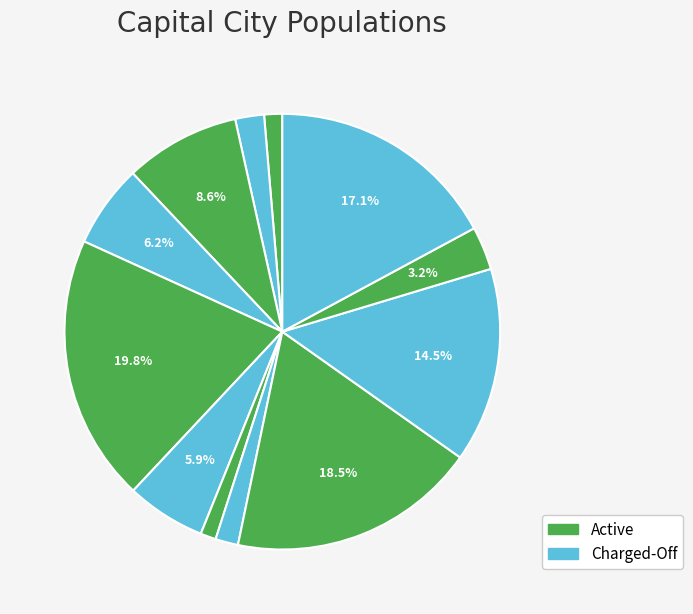

To the nearest percent, what is the average slice percentage?

8%